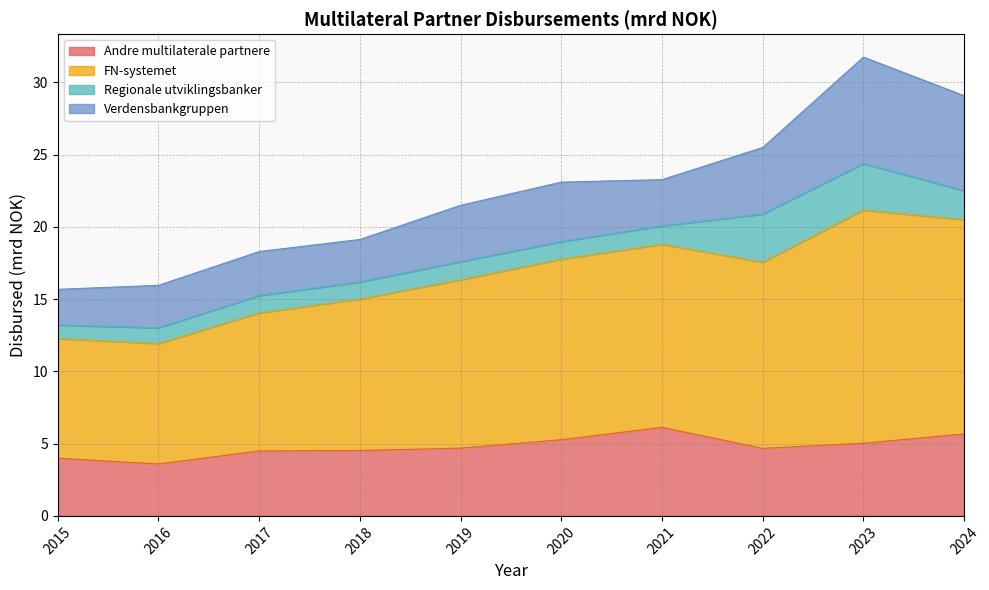

What is the sum of all Andre multilaterale partnere values?

48.1